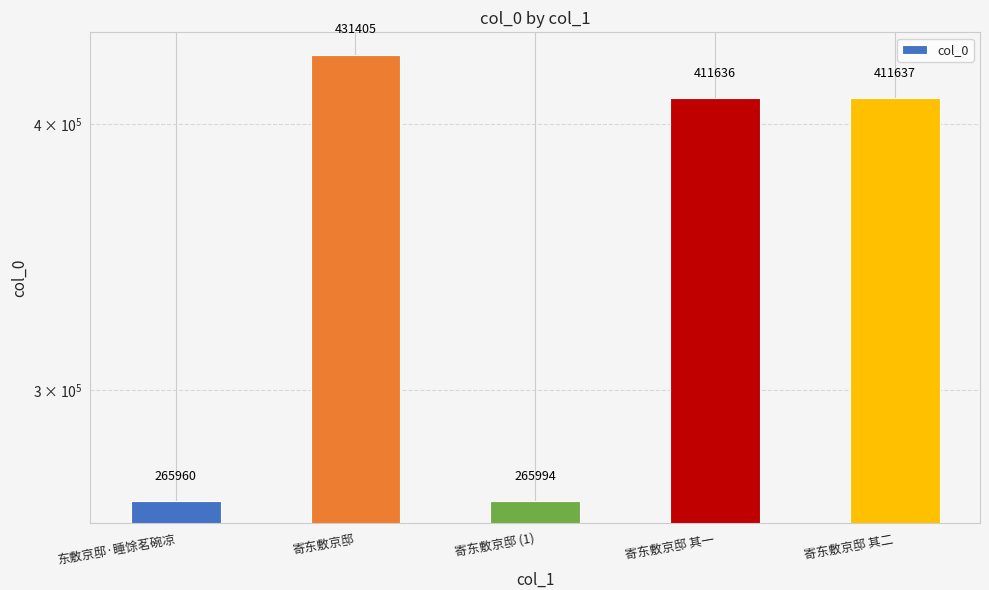

What is the minimum value shown in the chart?

265960